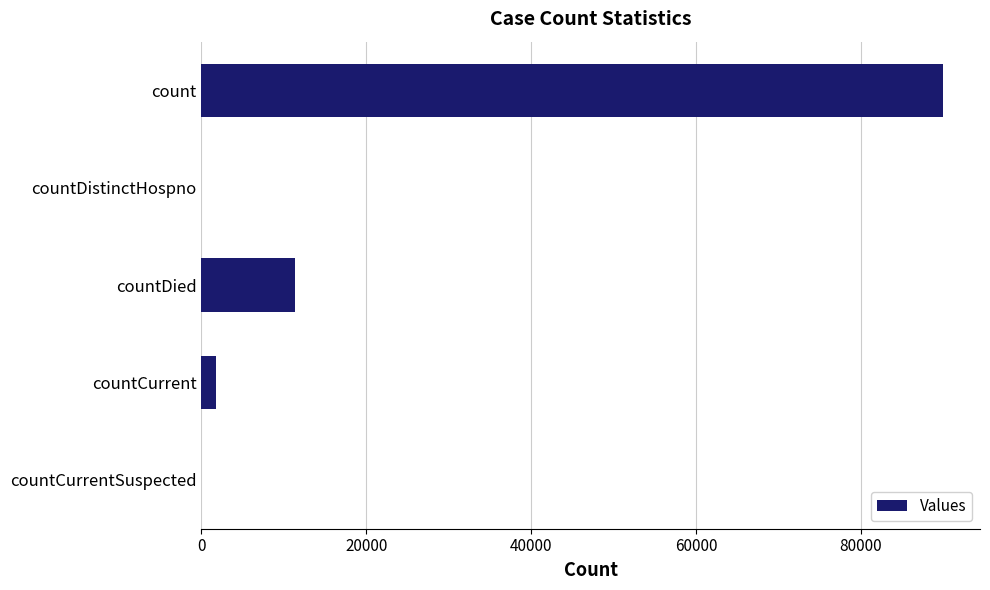

Count the number of data series in this chart.

1